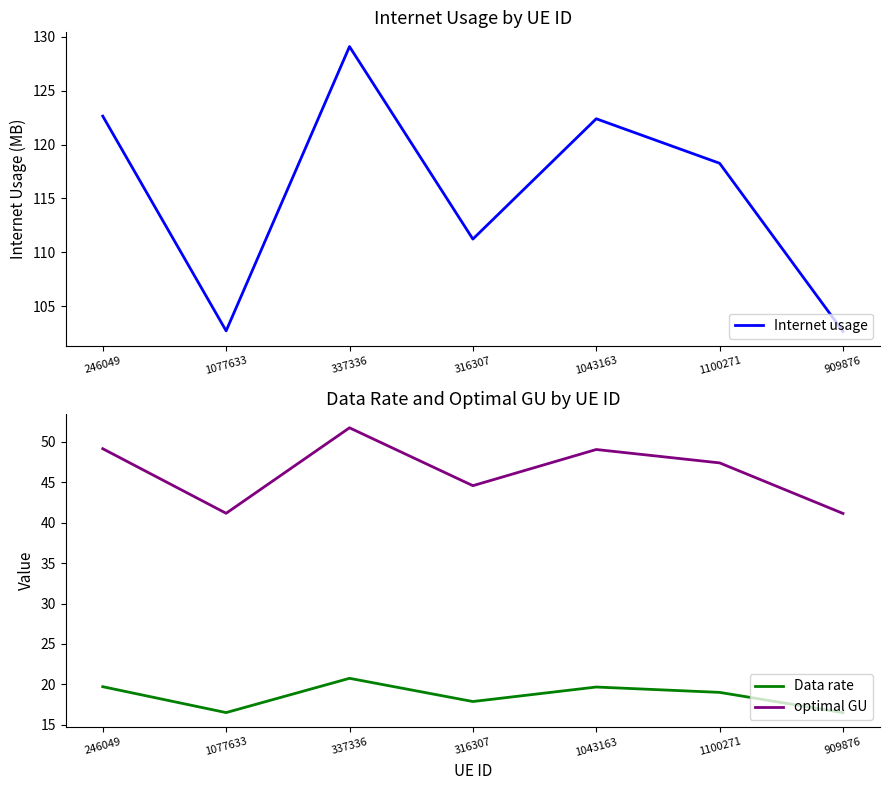

What is the sum of all Internet usage values?

809.0